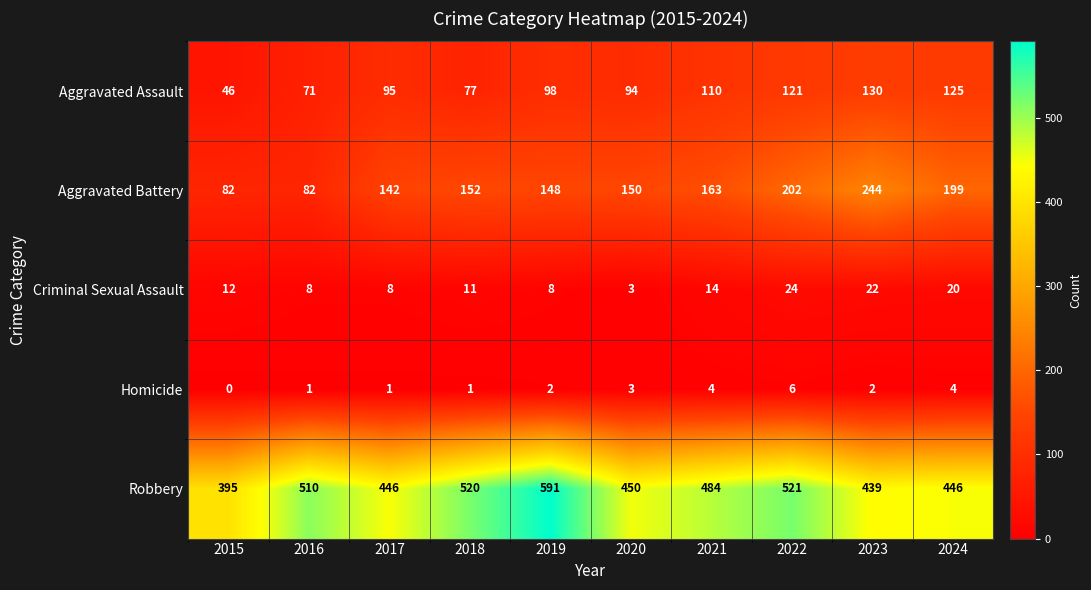

At which category does the chart reach its minimum across all series?

2015